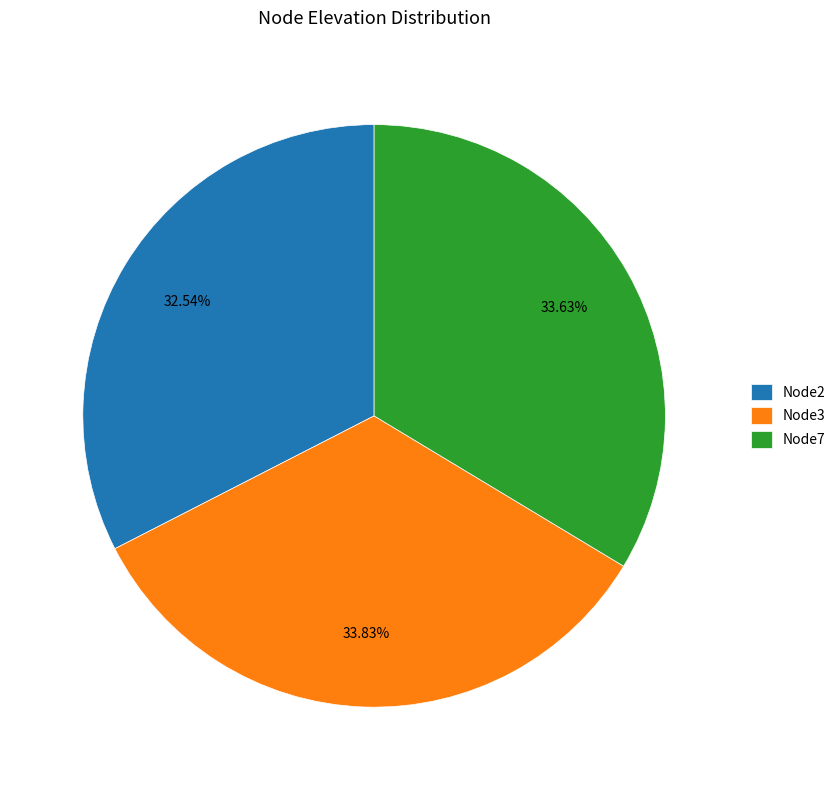

To the nearest percent, what percentage of the pie is Node3?

34%